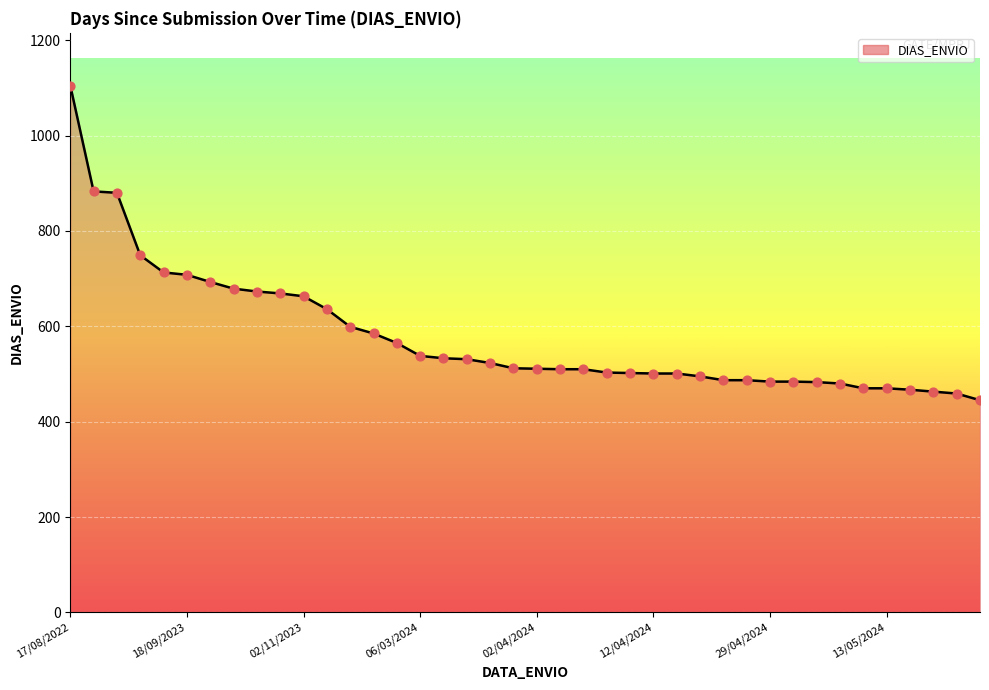

What is the difference between the maximum and minimum values?

660